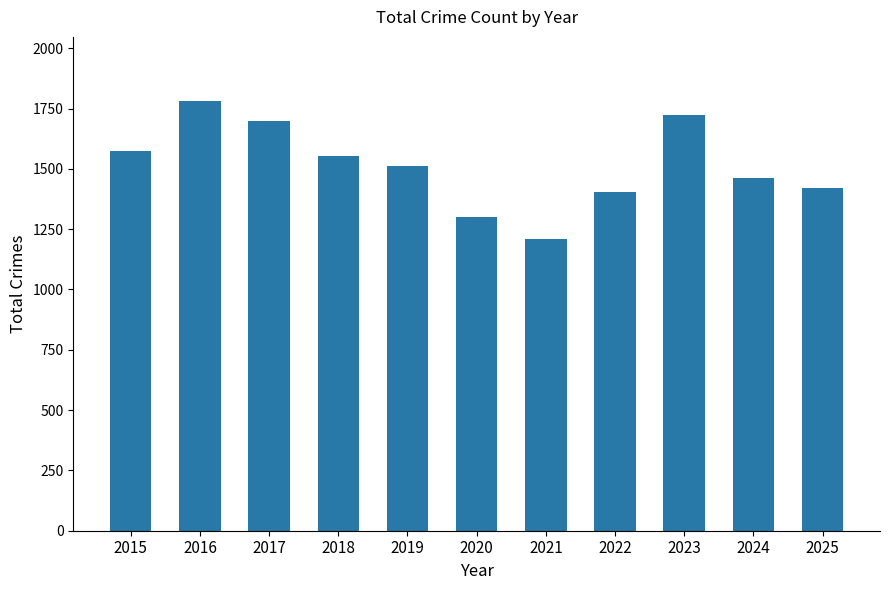

Does the chart contain any negative values?

No